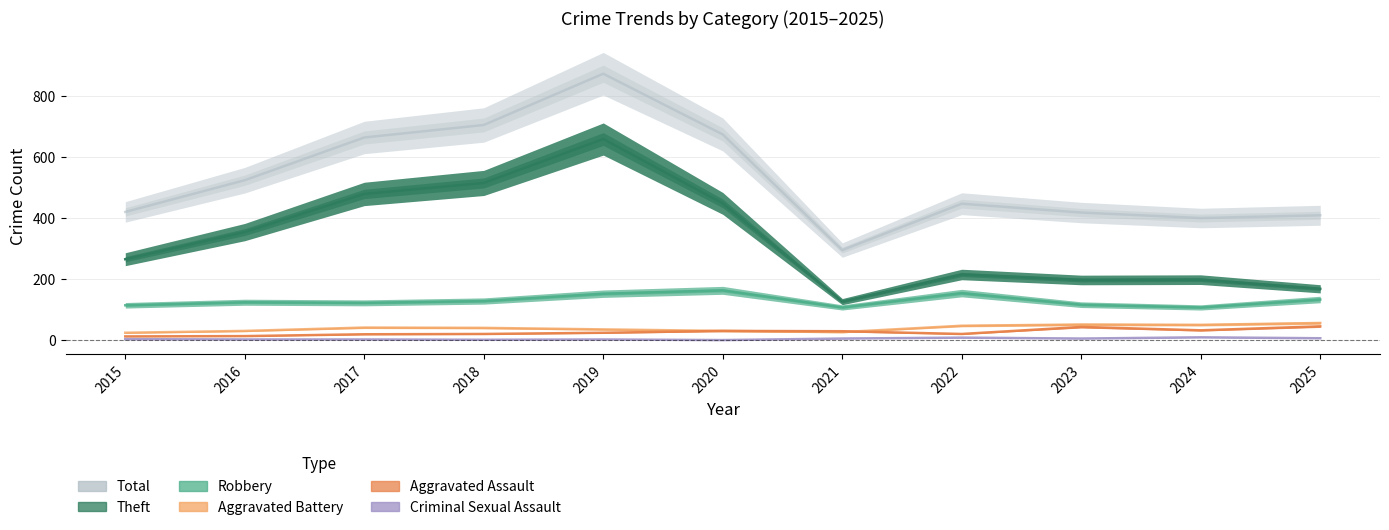

List the series in order of their peak value, lowest first.

Criminal Sexual Assault, Aggravated Assault, Aggravated Battery, Robbery, Theft, Total